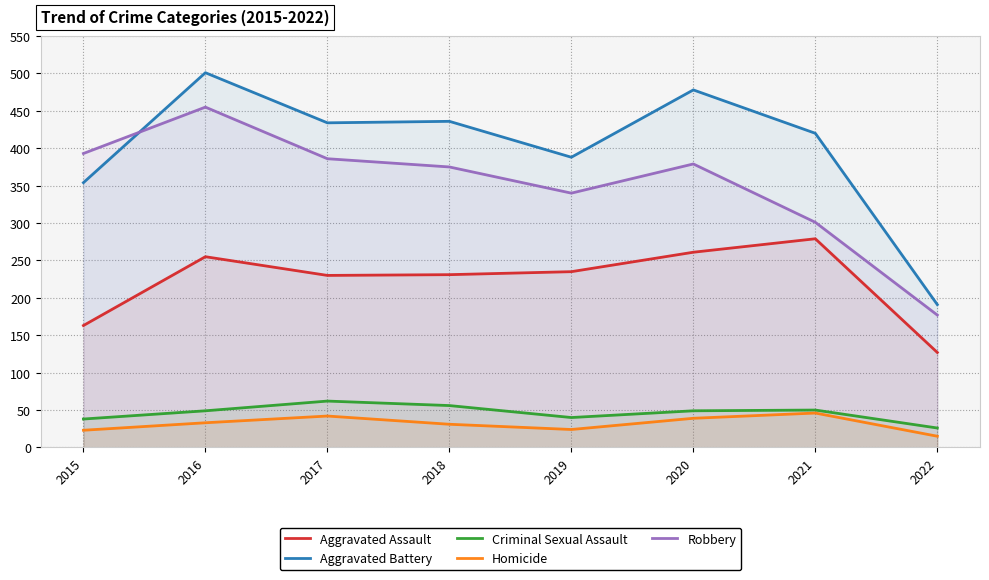

At how many categories does at least one series exceed 174?

8